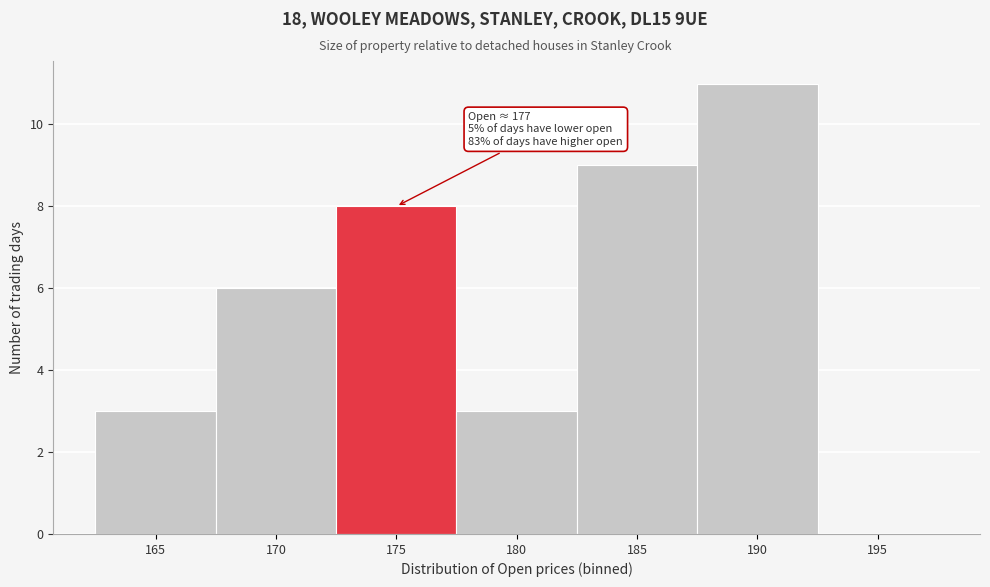

Reading left to right, extract all data points from this chart.

165=3	170=6	175=8	180=3	185=9	190=11	195=0